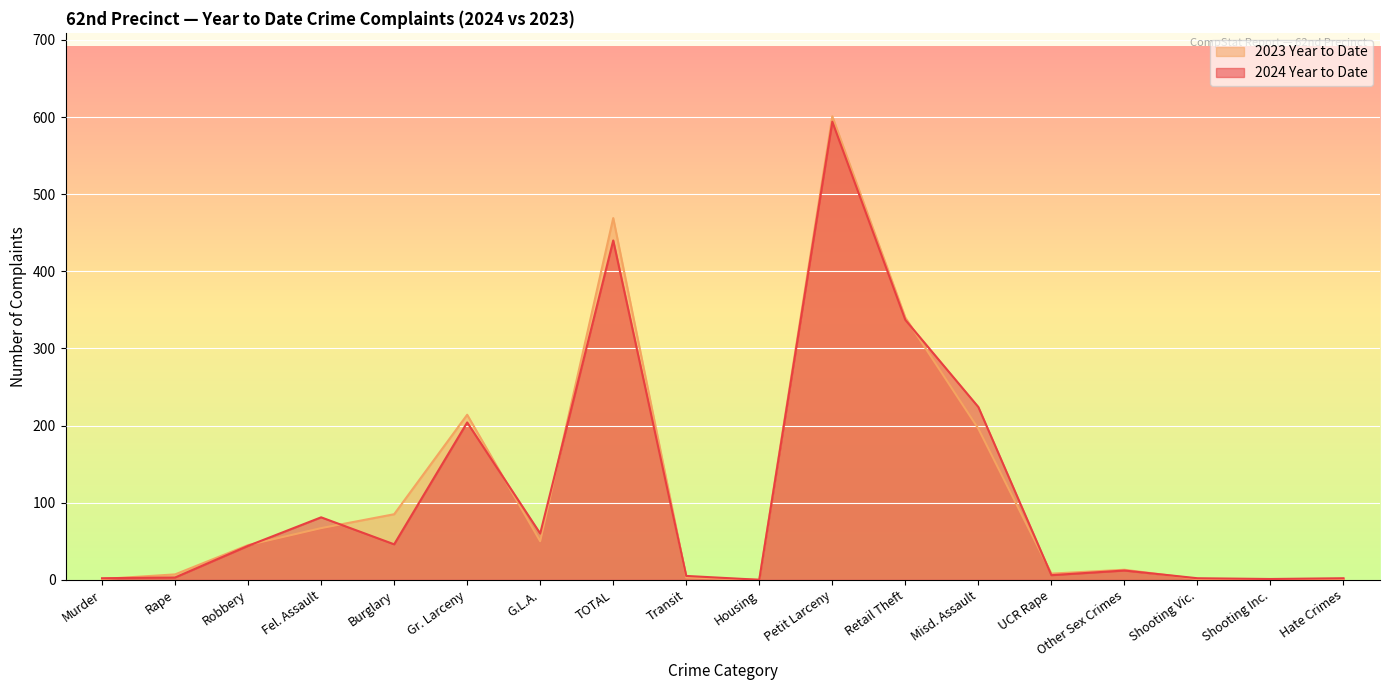

How many lines are shown in the chart?

2